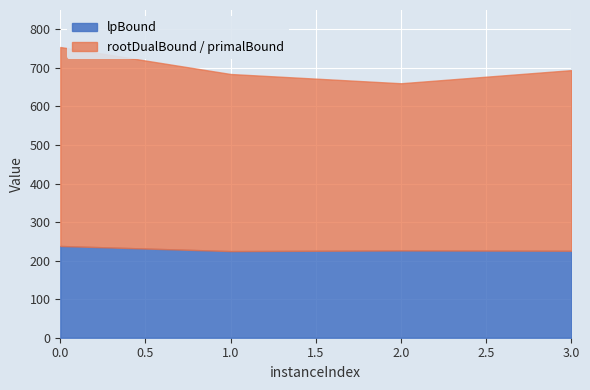

How many values in the lpBound series exceed 226?

2